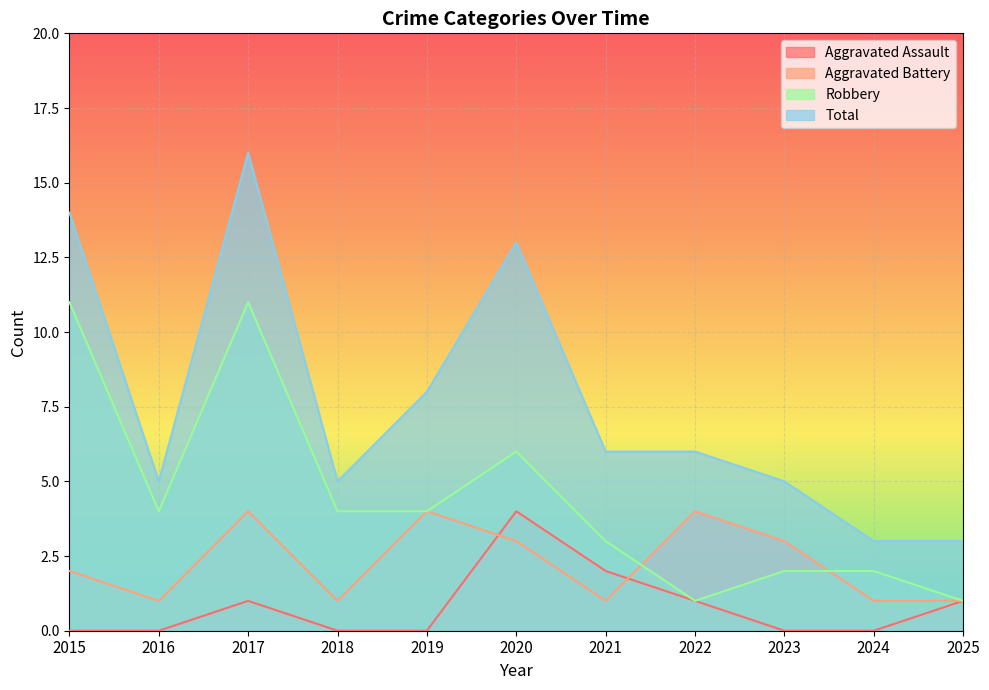

What is the average value of the Total series?

8